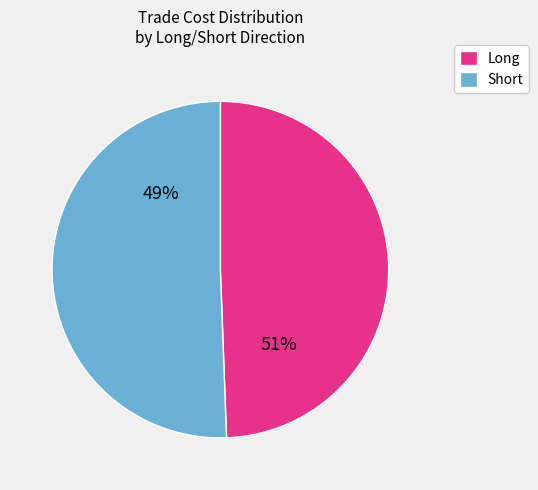

The 13 slice represents 12% of the pie. True or false?

False